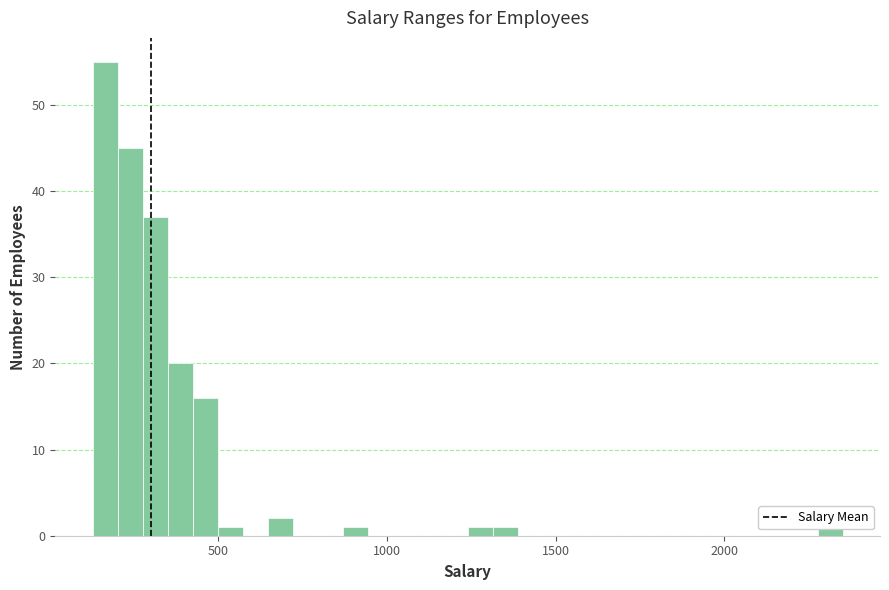

Around what value on the x-axis is the tallest bar? Give the approximate position of its centre, as read against the axis.

150